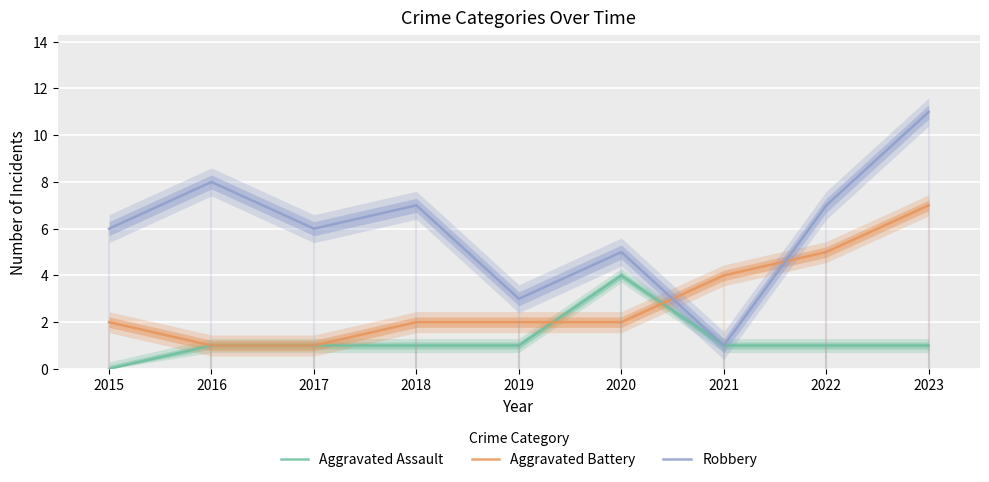

The Aggravated Assault series shows 0 at 2015. True or false?

True